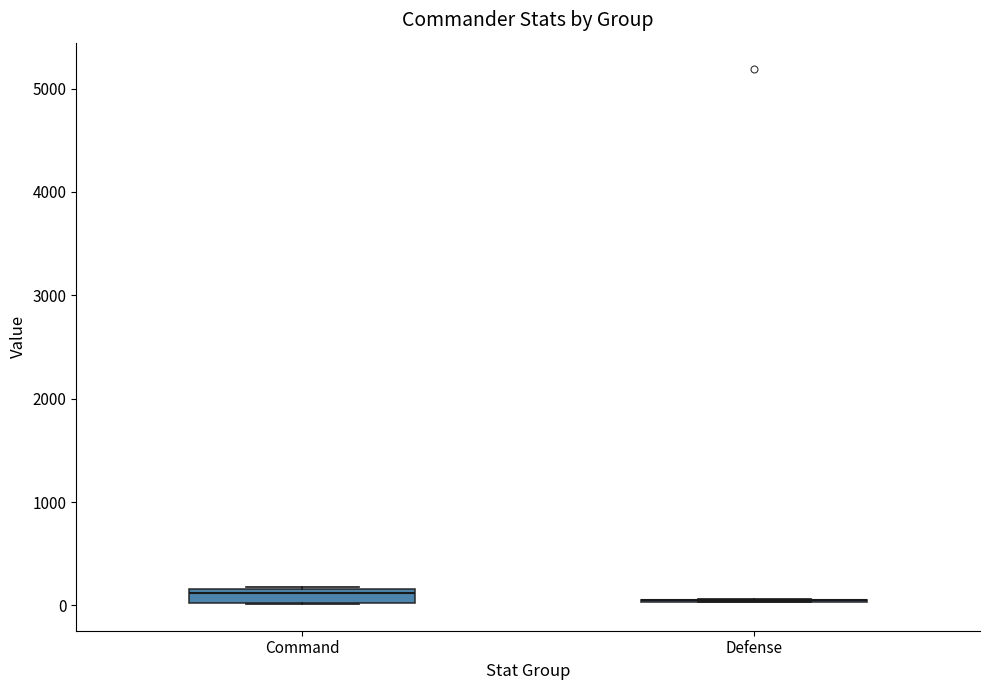

Where is the lower edge of the box for Command on the y-axis? The values are not printed on the chart, so give them approximately, as read against the axis.

0